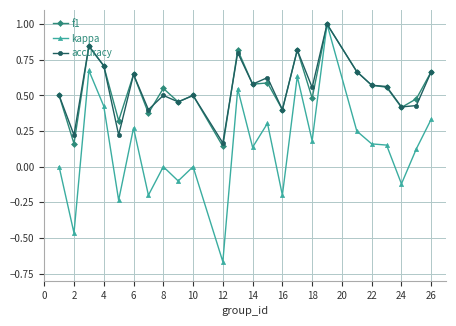

True or false: kappa has more than 0 interior local peaks.

True